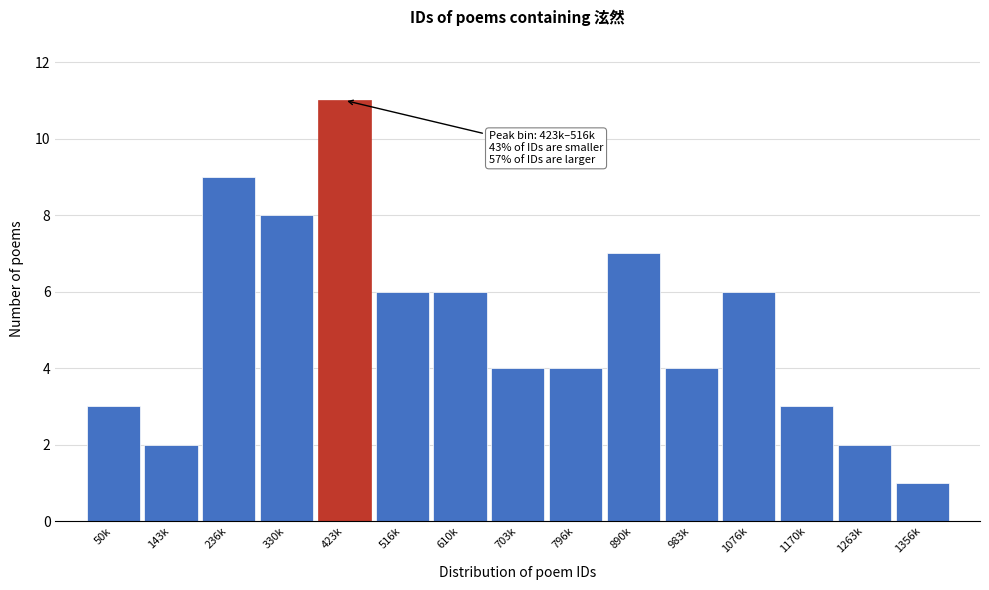

Reading left to right, what are all the values shown in this chart?

50k=3	143k=2	236k=9	330k=8	423k=11	516k=6	610k=6	703k=4	796k=4	890k=7	983k=4	1076k=6	1170k=3	1263k=2	1356k=1